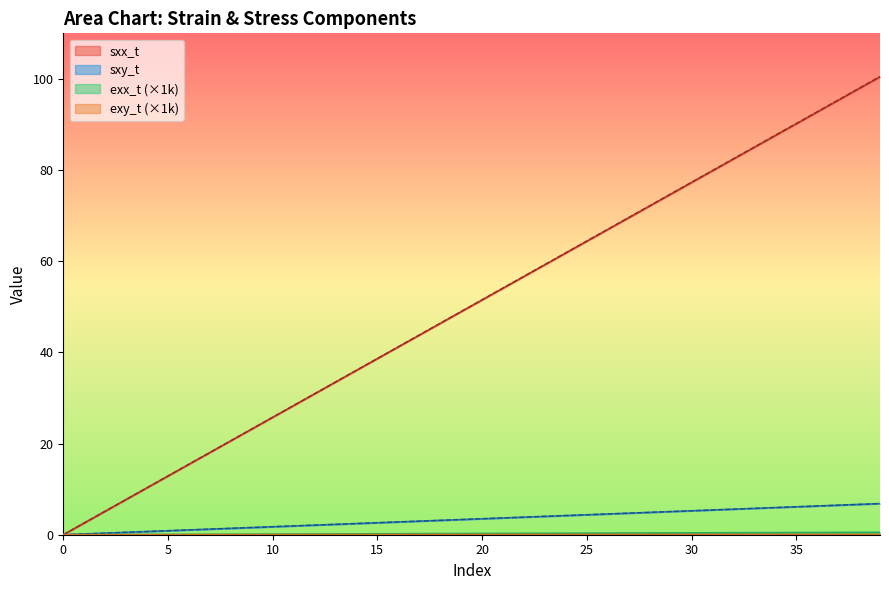

Is it true that exx_t equals 0.0 at 0?

True